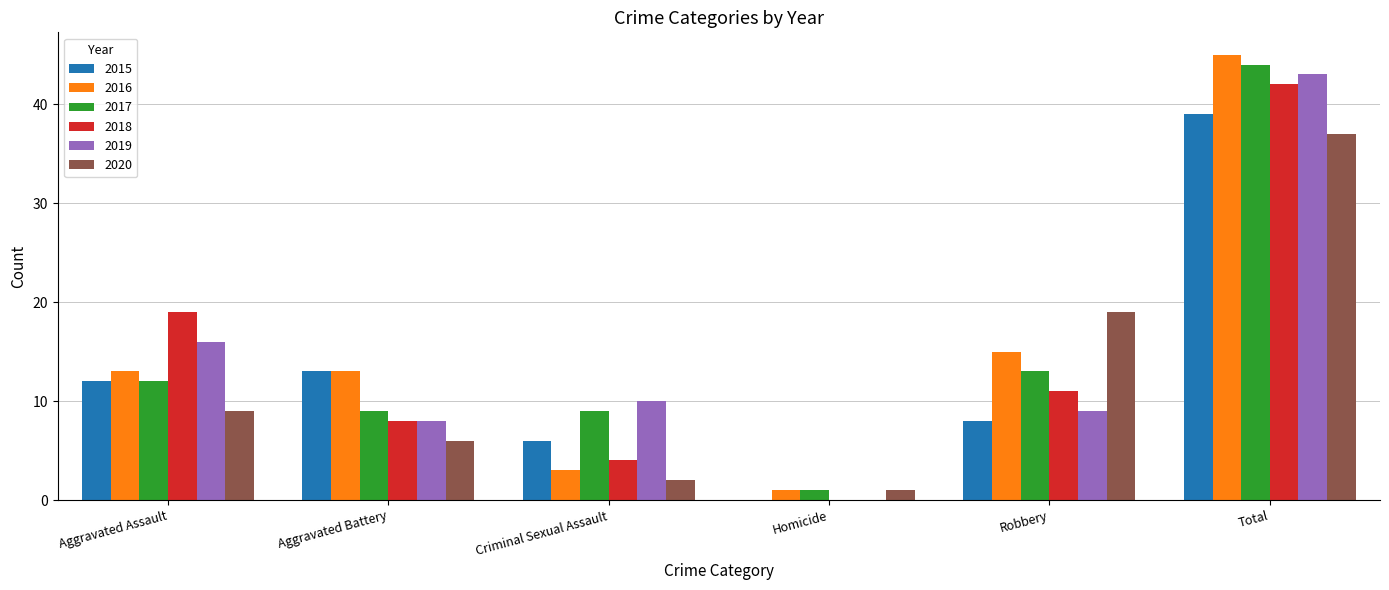

How many categories are shown in the chart?

6